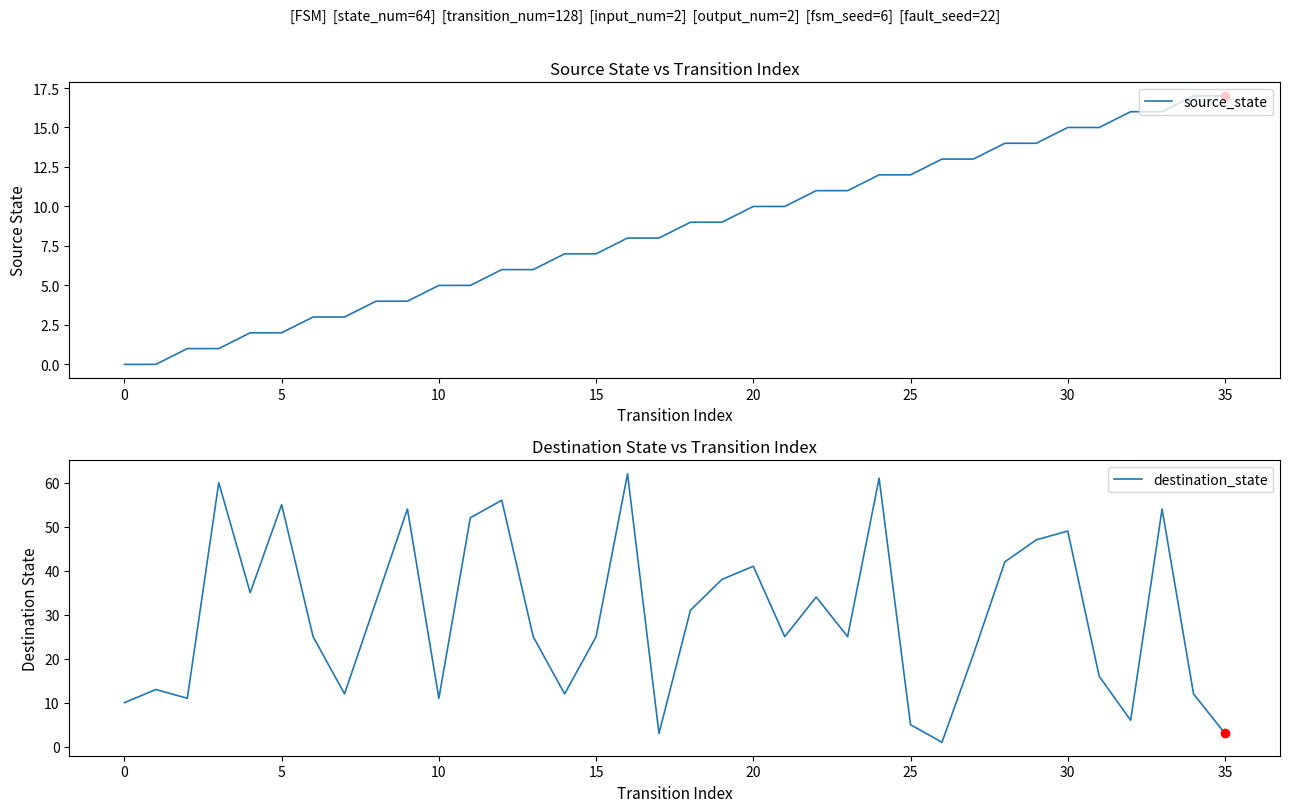

What are all the series names shown in the legend?

source_state, destination_state